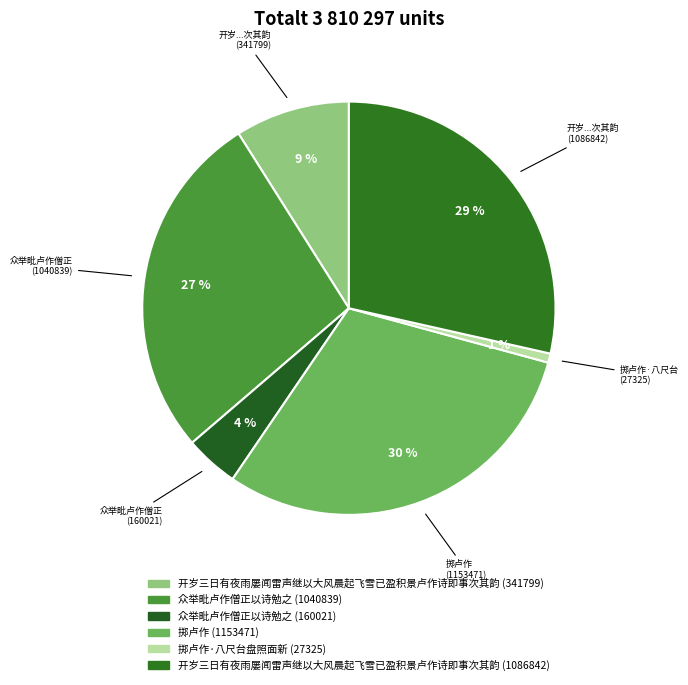

How many segments does this pie chart have?

6